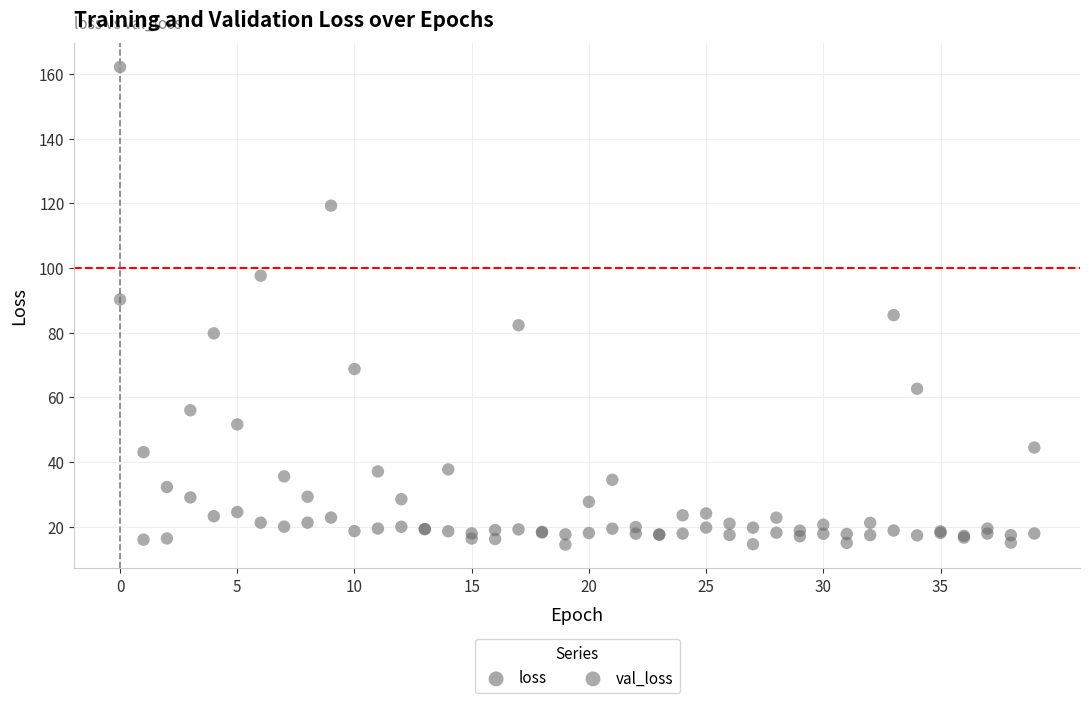

Which series has the widest spread of Y values?

loss